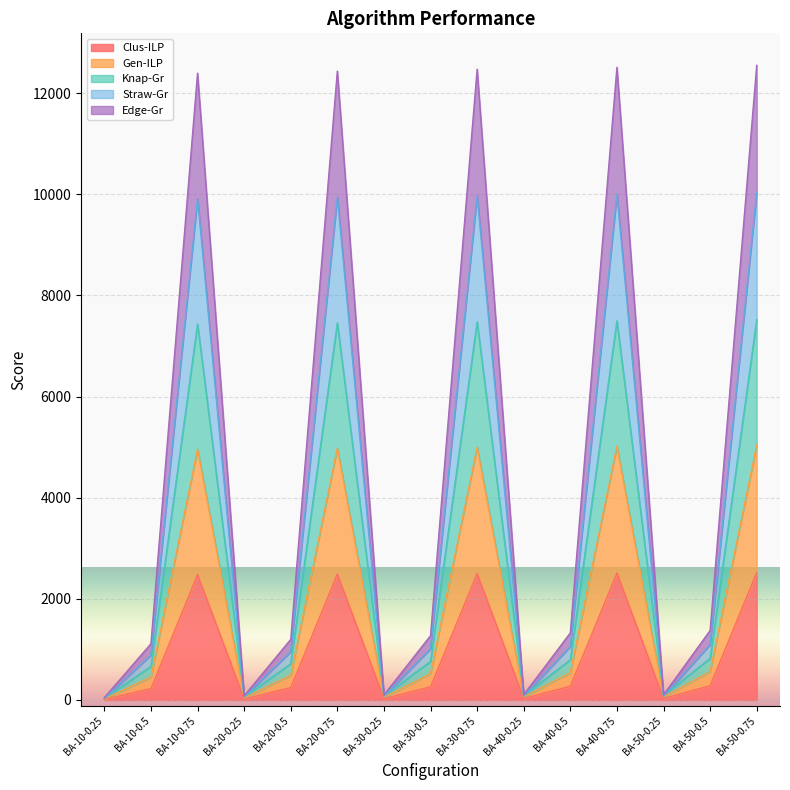

At which category is the sum across all series the highest?

BA-50-0.75